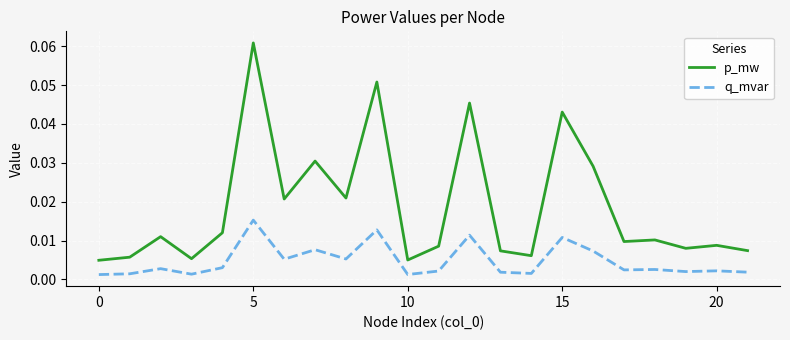

Is this an area chart (filled region under the line)?

No